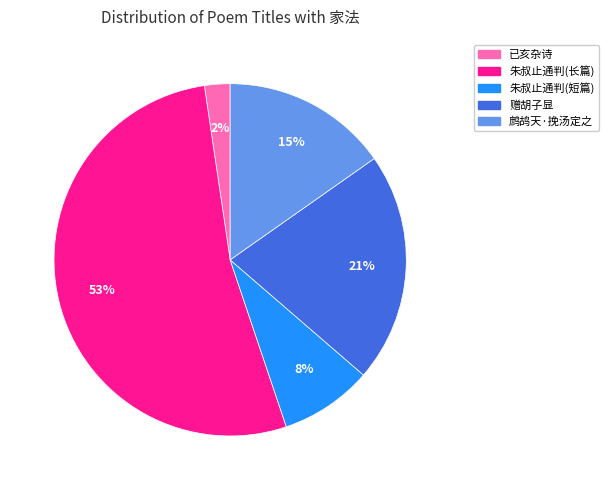

Does any single category account for the majority?

Yes